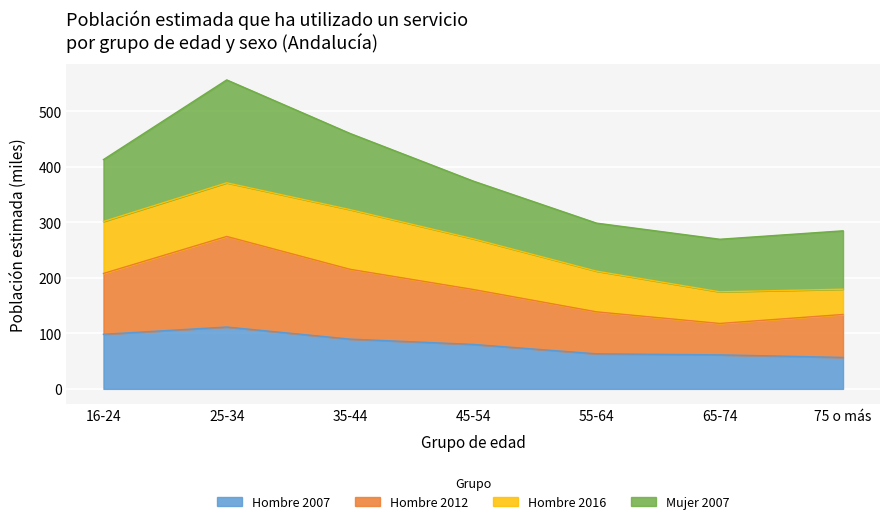

In Hombre 2012, how many points are lower than both neighbors (excluding endpoints)?

1